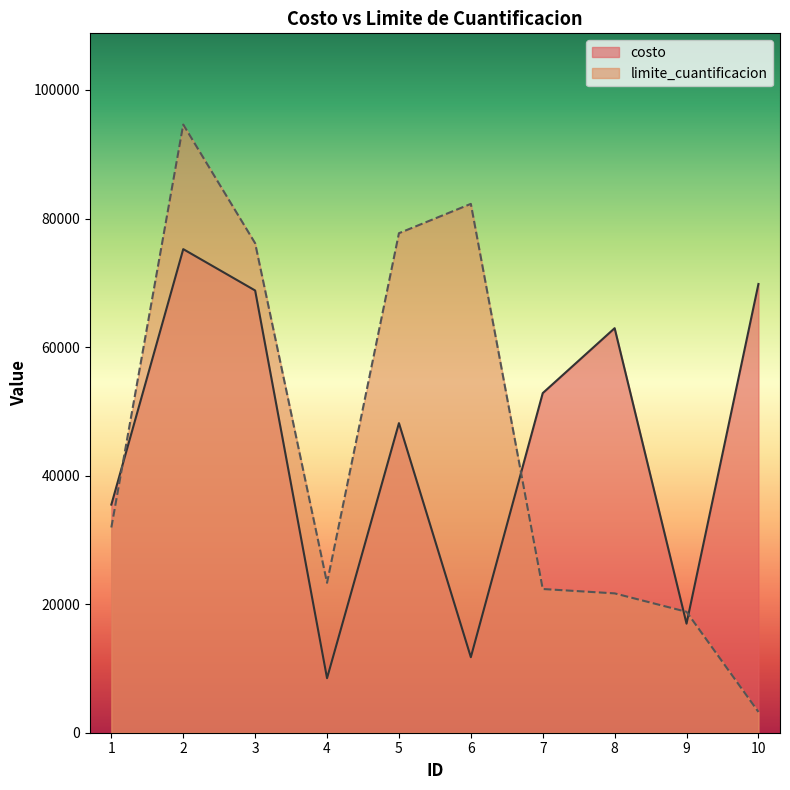

What is the sum of all costo values?

450490